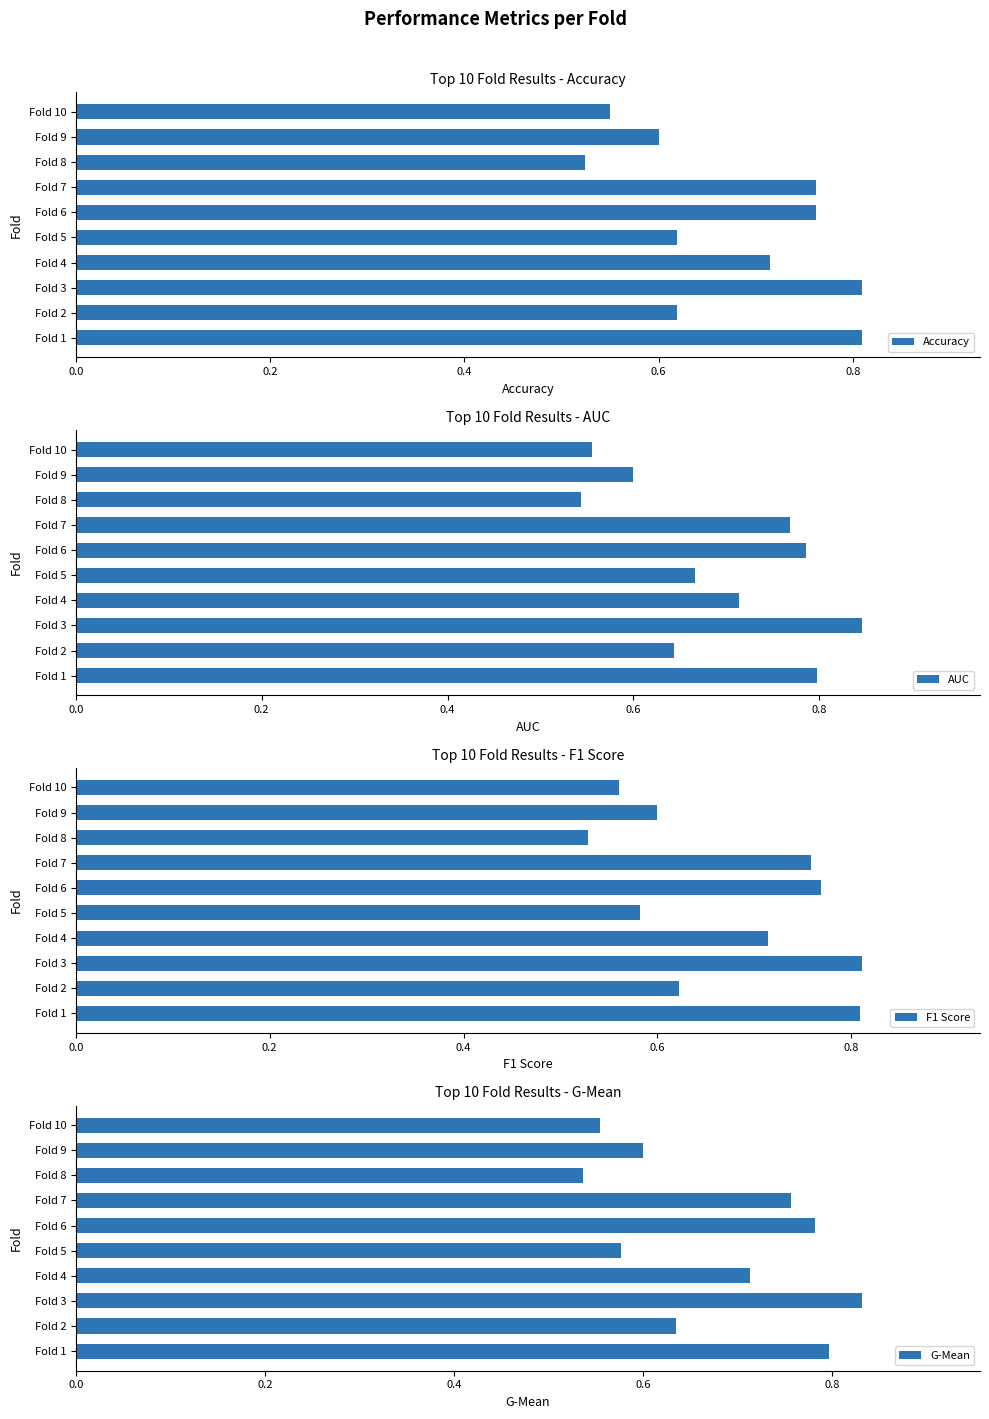

How many data points does each series have?

10